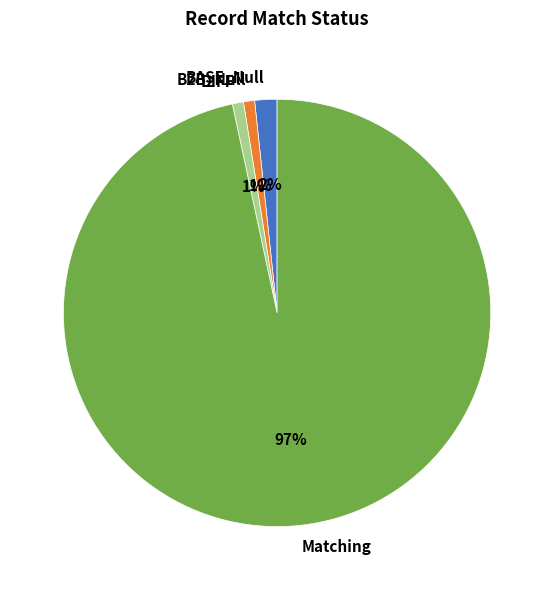

To the nearest percent, what is the combined percentage of B2B_Null and Matching?

97%